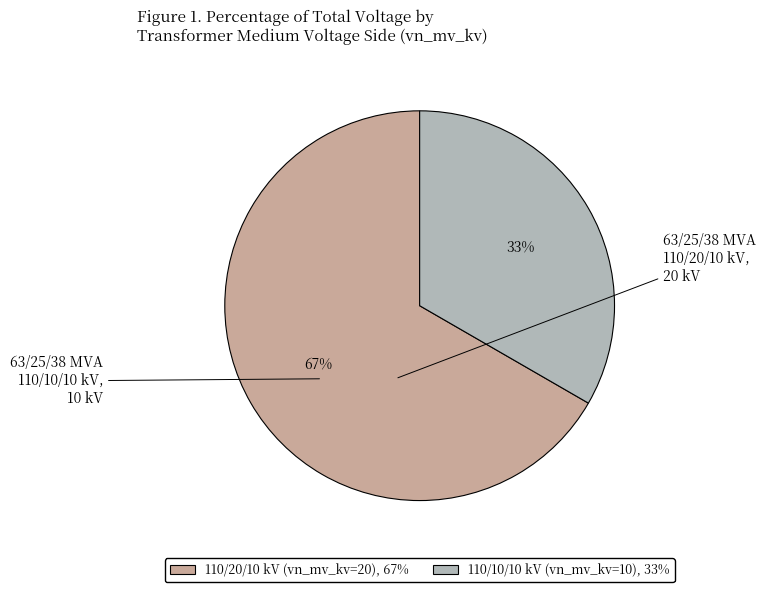

To the nearest percent, what is the average slice percentage?

50%